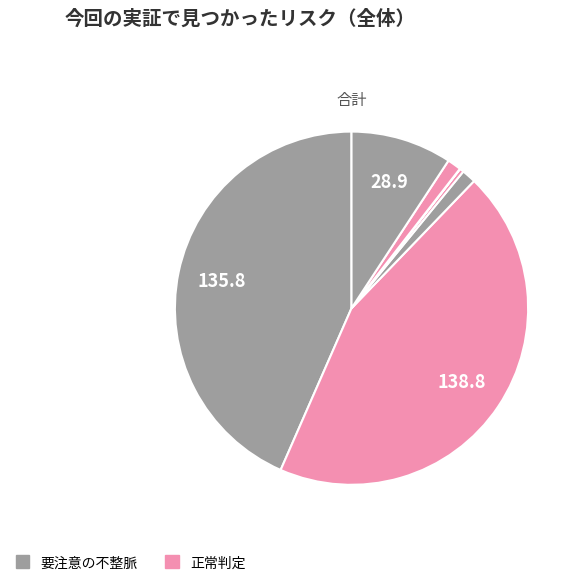

Is there any slice that represents more than half of the pie?

No